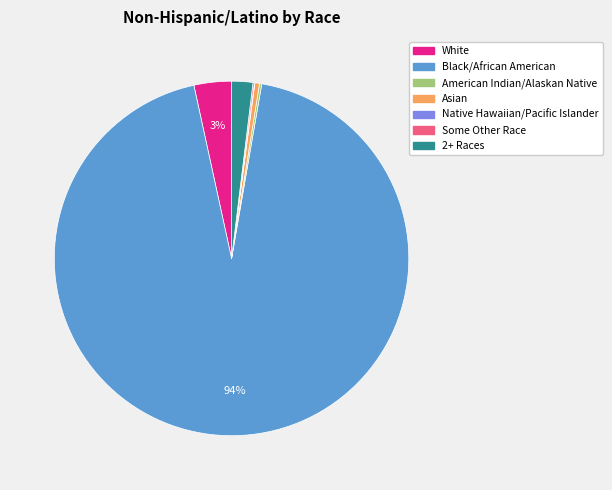

What is the ratio of the value at White to the value at Asian?

8.1